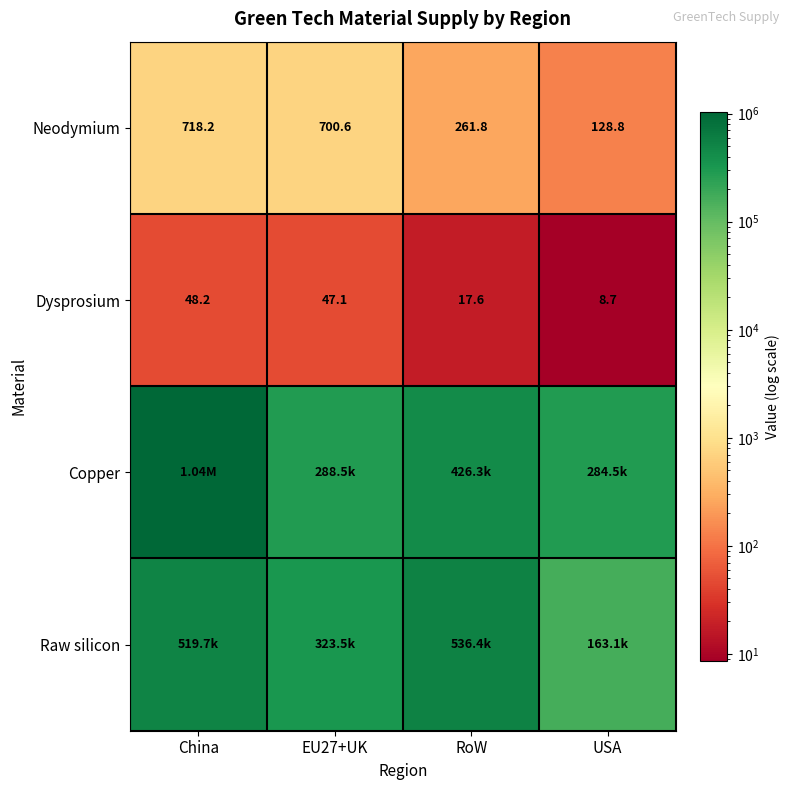

Is the value of Neodymium at RoW greater than the value of Dysprosium at RoW?

Yes